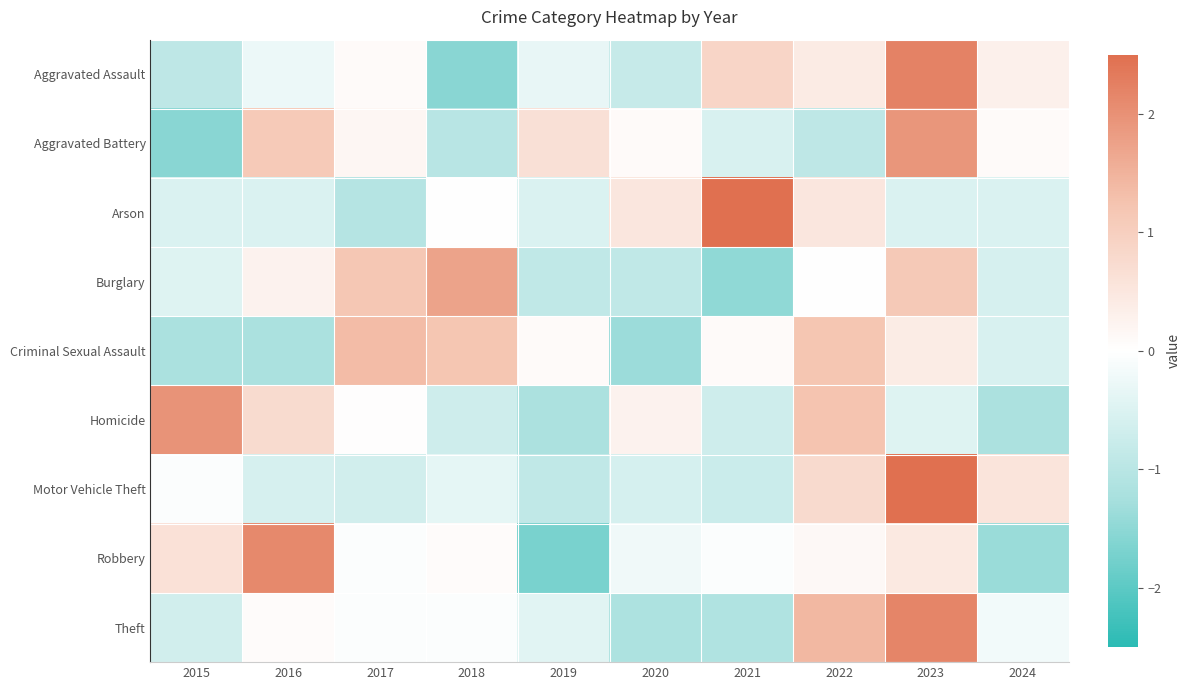

Rank the series at 2017 from highest to lowest value.

Criminal Sexual Assault, Burglary, Aggravated Battery, Aggravated Assault, Homicide, Robbery, Theft, Motor Vehicle Theft, Arson